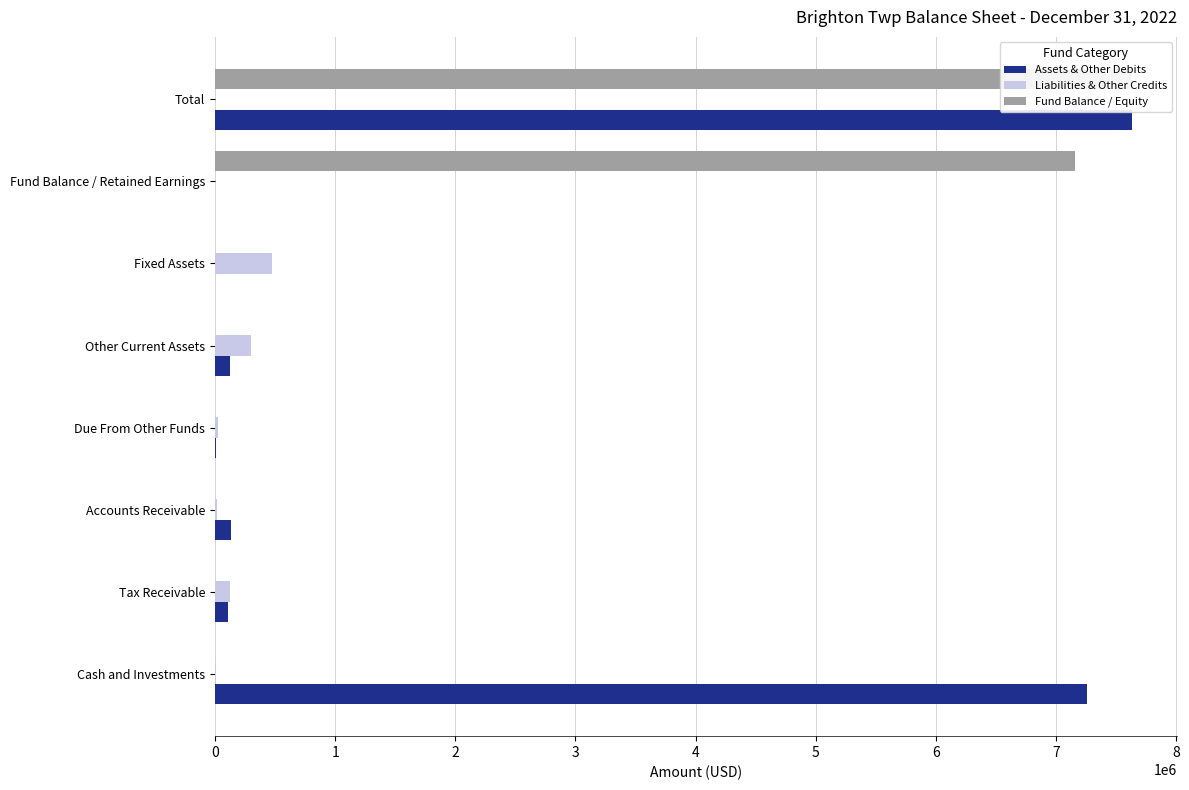

Reading left to right, transcribe all the data shown in this chart.

Assets & Other Debits: 7261615	104405	134526	4208	124633	0	0	7629387
Liabilities & Other Credits: 6640	124366	15918	22772	302867	472563	0	0
Fund Balance / Equity: 0	0	0	0	0	0	7156824	7629387